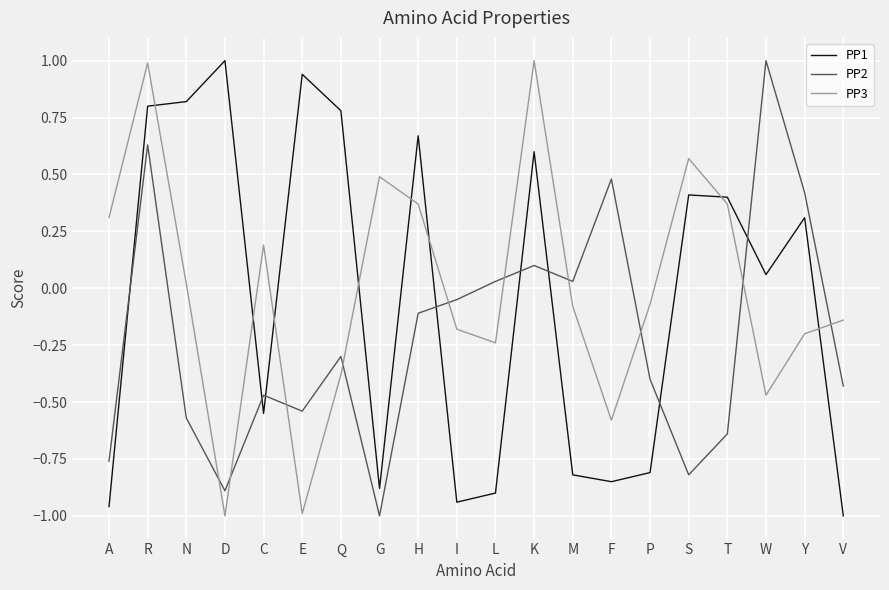

Between E and W, which series saw the biggest shift?

PP2